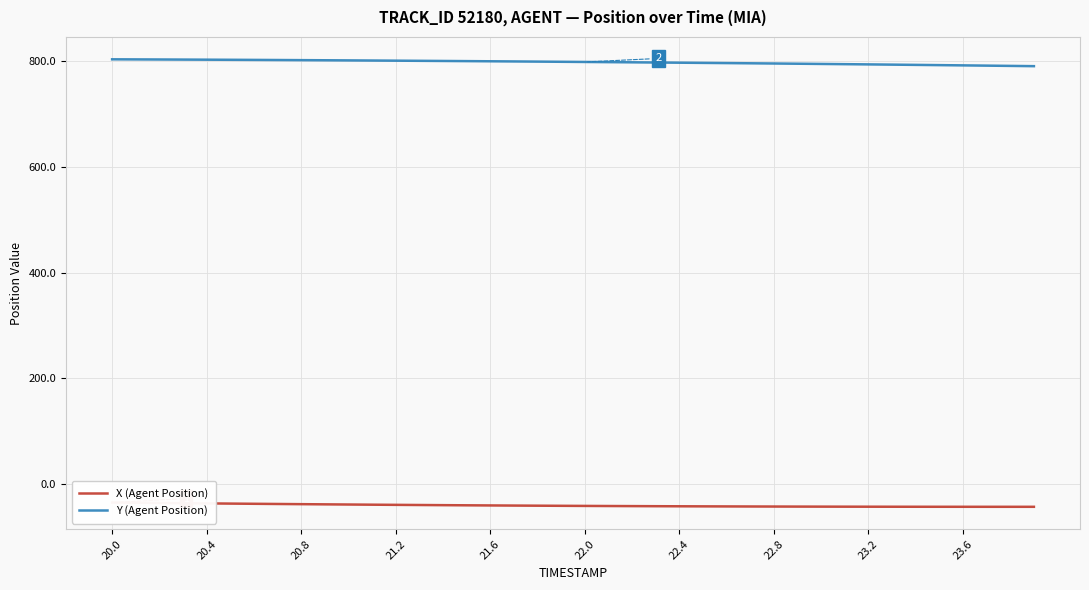

The value of Y (Agent Position) at 22.4 is 796.7. True or false?

True